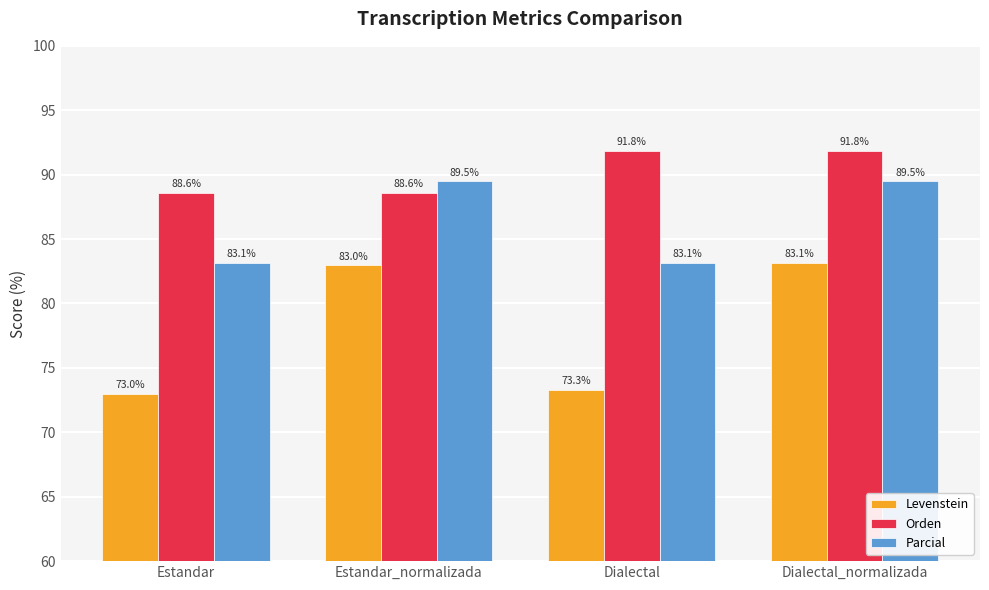

Which series has the widest spread of values?

Levenstein